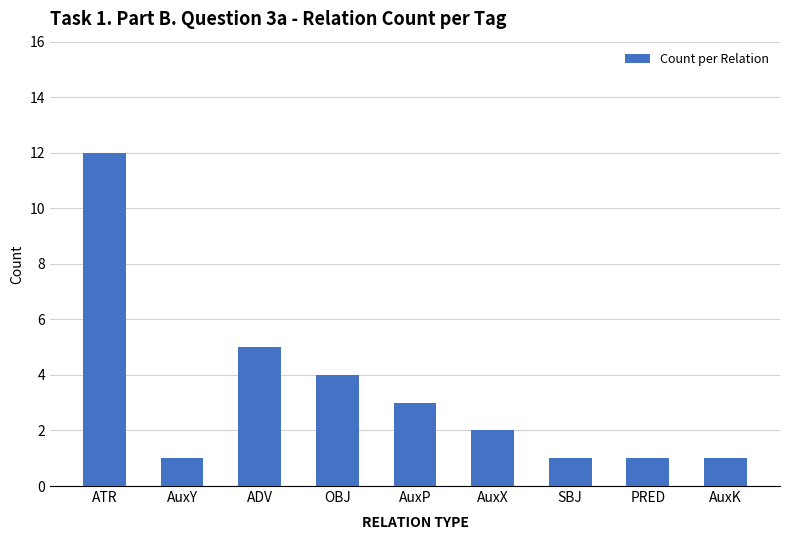

At which category does the chart reach its peak across all series?

ATR